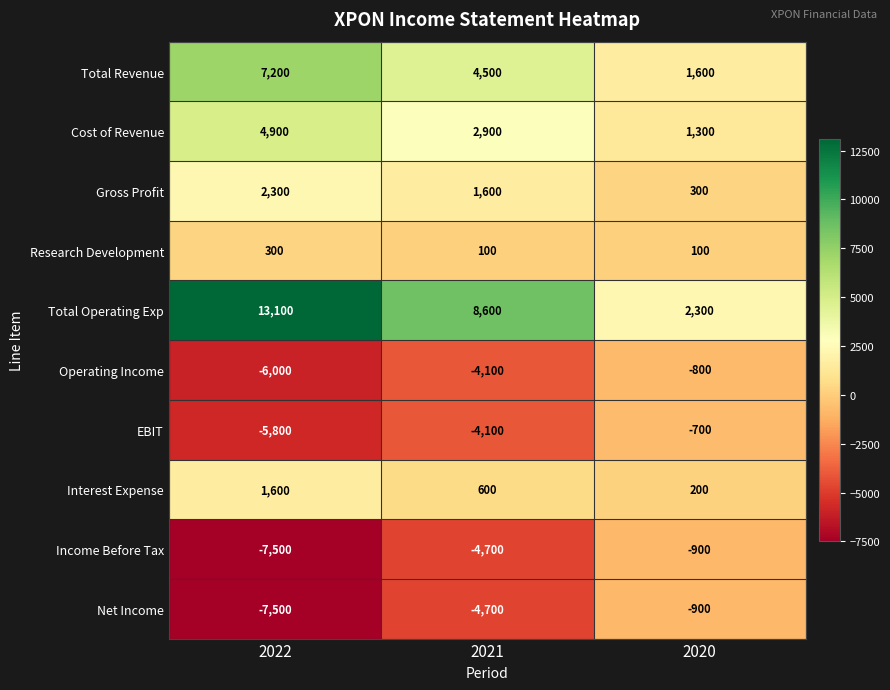

What is the sum of the Research Development values at 2022 and 2021?

400